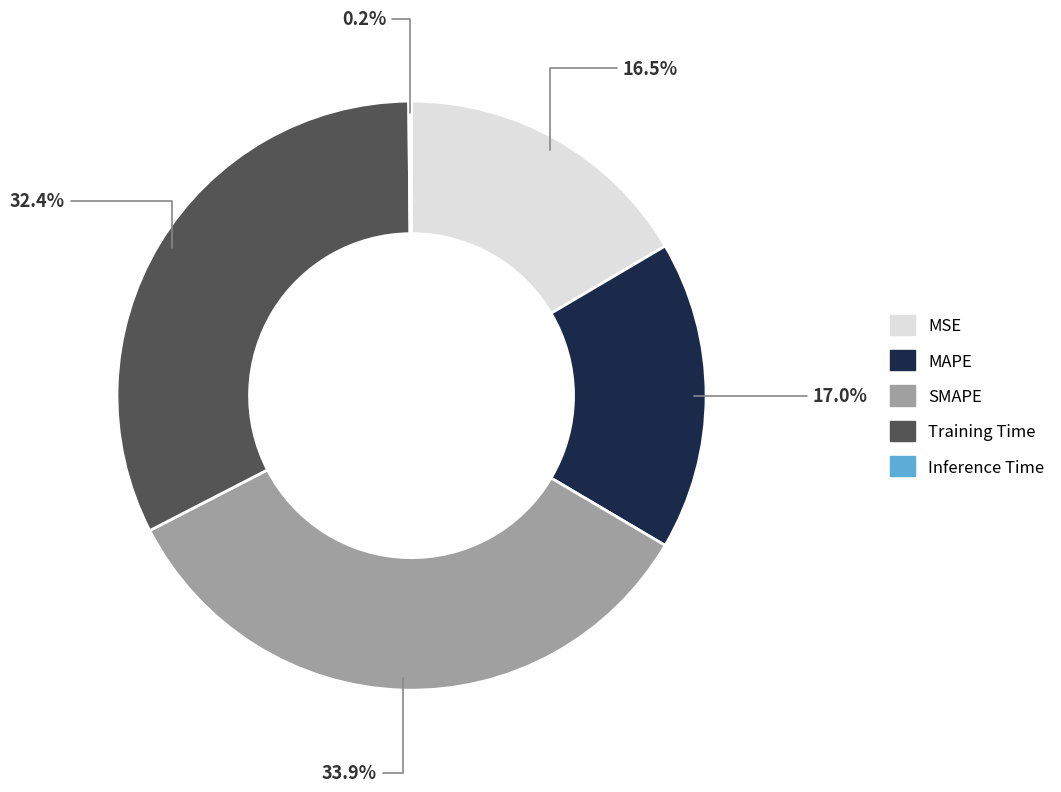

Is it true that MAPE is 17% of the pie?

True